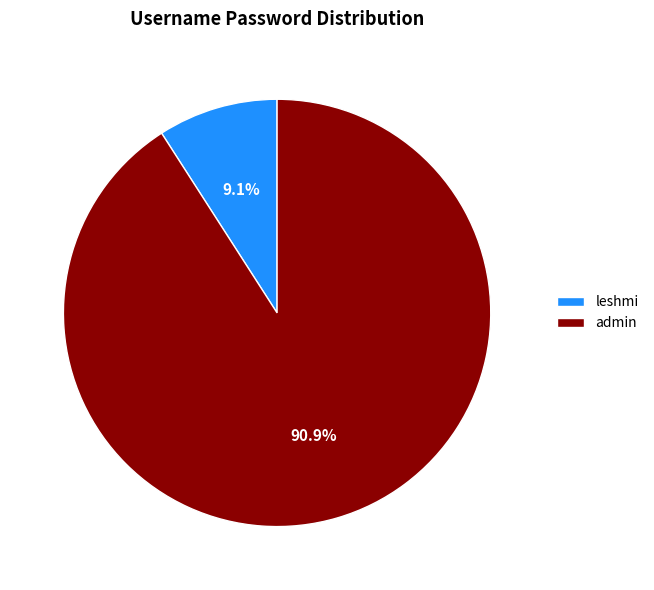

True or false: admin accounts for 91% of the total.

True